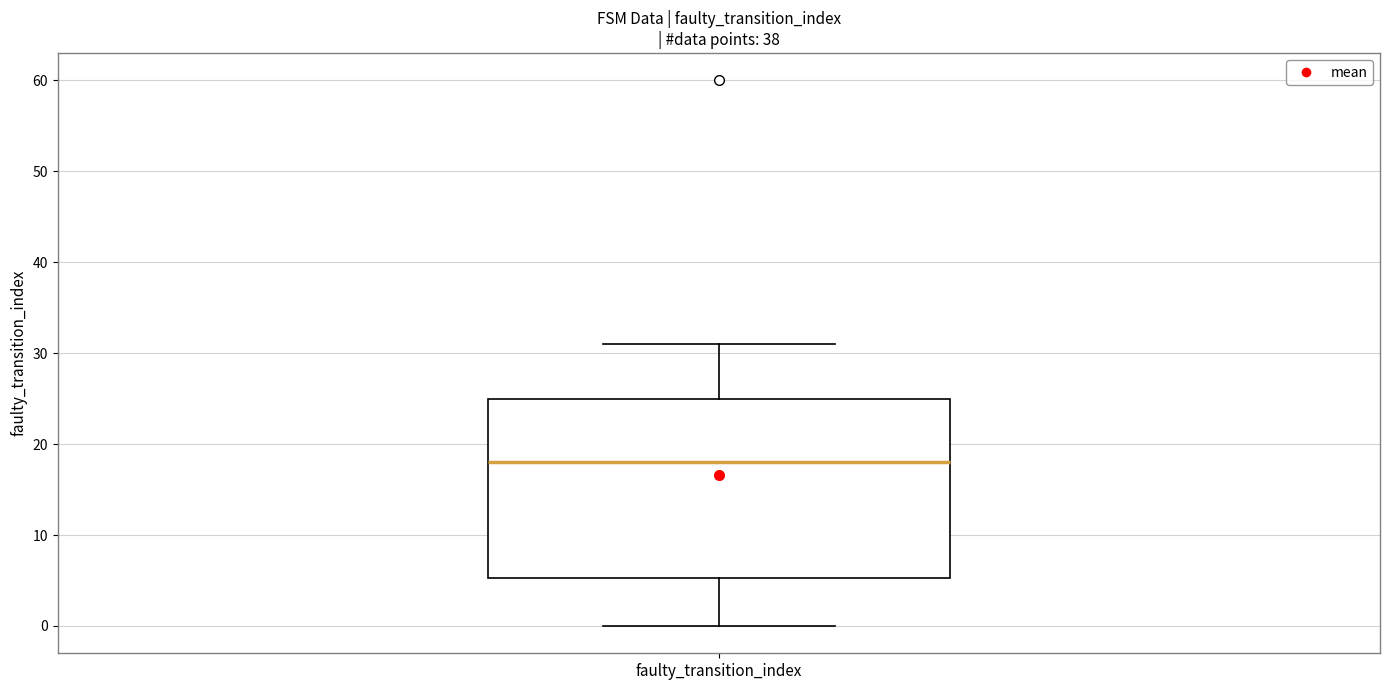

Transcribe this box plot: give where the median line is, the range the box spans, and where the two whiskers end, as read against the y-axis. The values are not printed on the chart, so give them approximately, as read against the axis.

median 18, box 5 to 25, whiskers 0 to 31